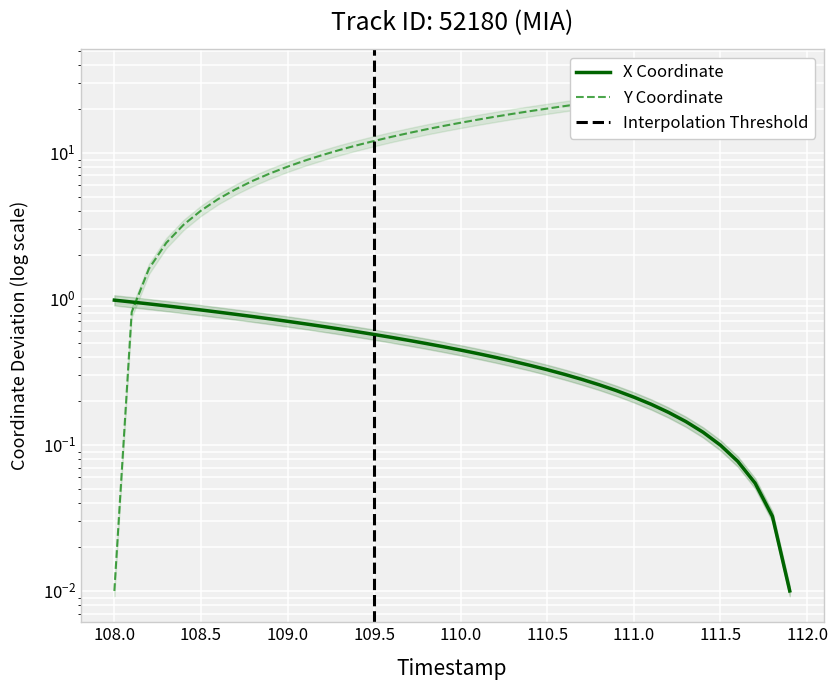

How many intersections are there between Y and X?

1